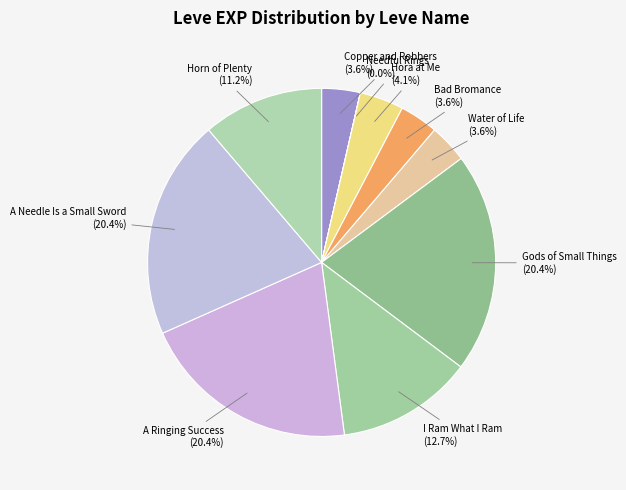

To the nearest percent, what percentage of the pie is Water of Life?

4%